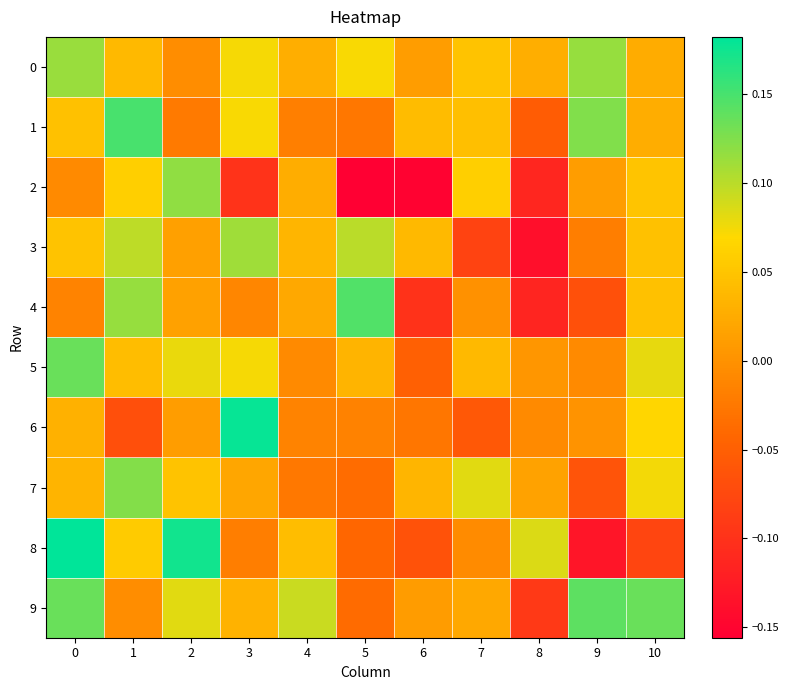

Rank the series at 8 from highest to lowest value.

8, 0, 7, 5, 6, 1, 9, 2, 4, 3